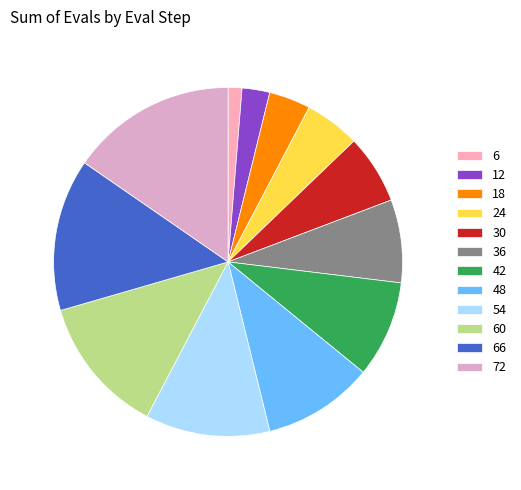

To the nearest percent, what is the difference between the 60 and 12 slice percentages?

10%